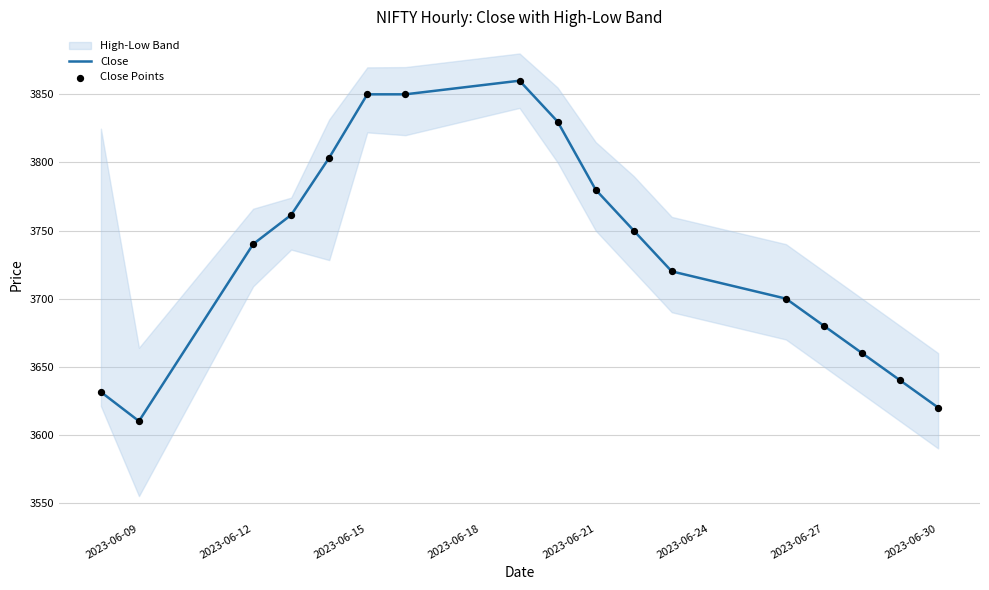

At how many categories does at least one series exceed 3614?

16